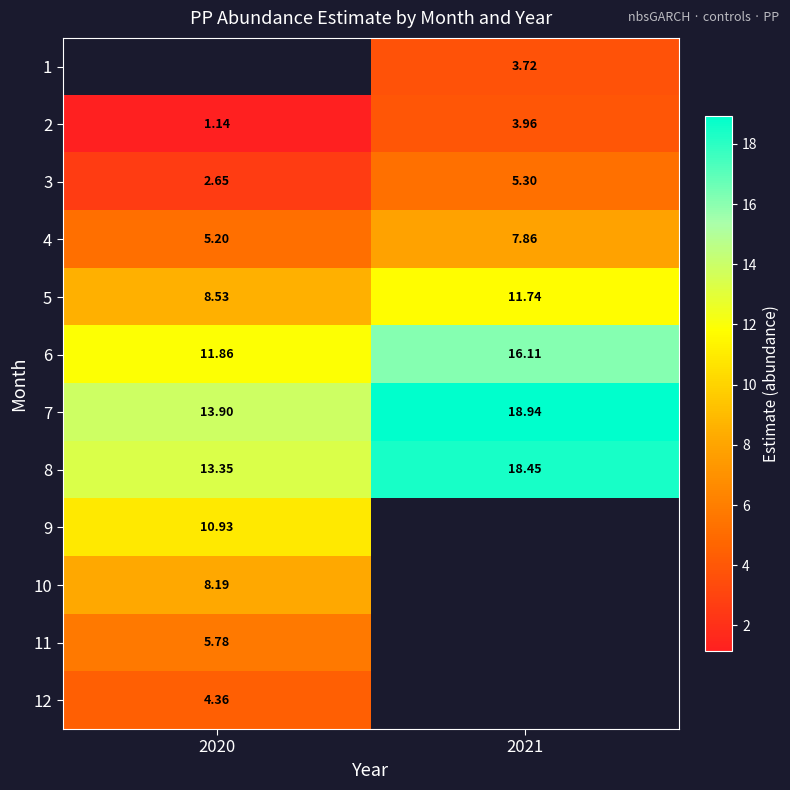

How many data points does each series have?

2